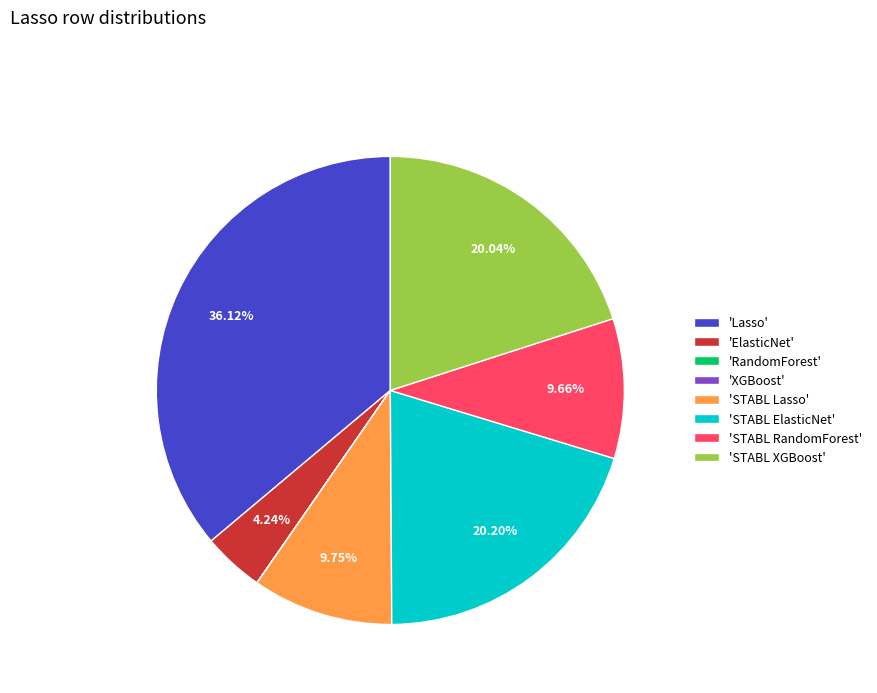

Is there any slice that represents more than half of the pie?

No